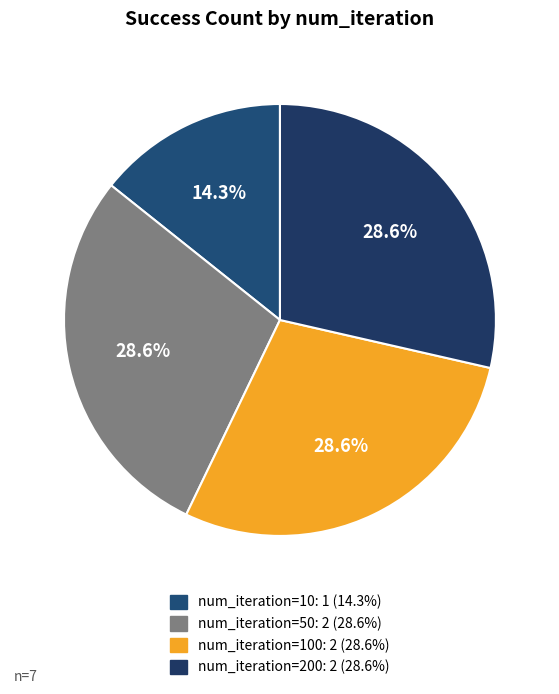

Count the number of slices in the pie.

4